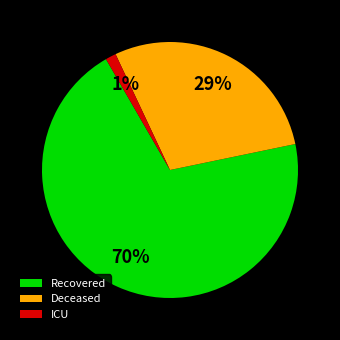

Combined, do ICU and Recovered account for over 50%?

Yes